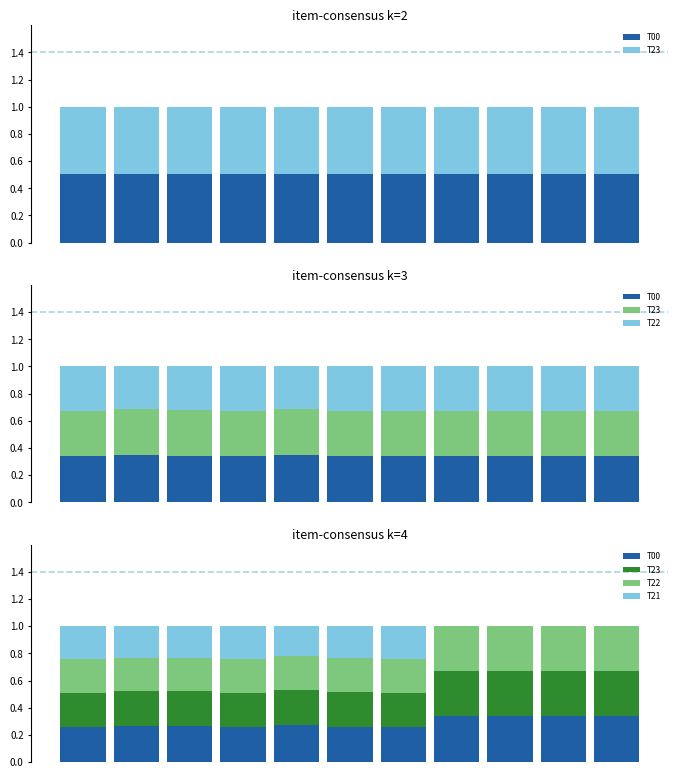

What is the sum of the T00 values at 8 and 6?

0.6